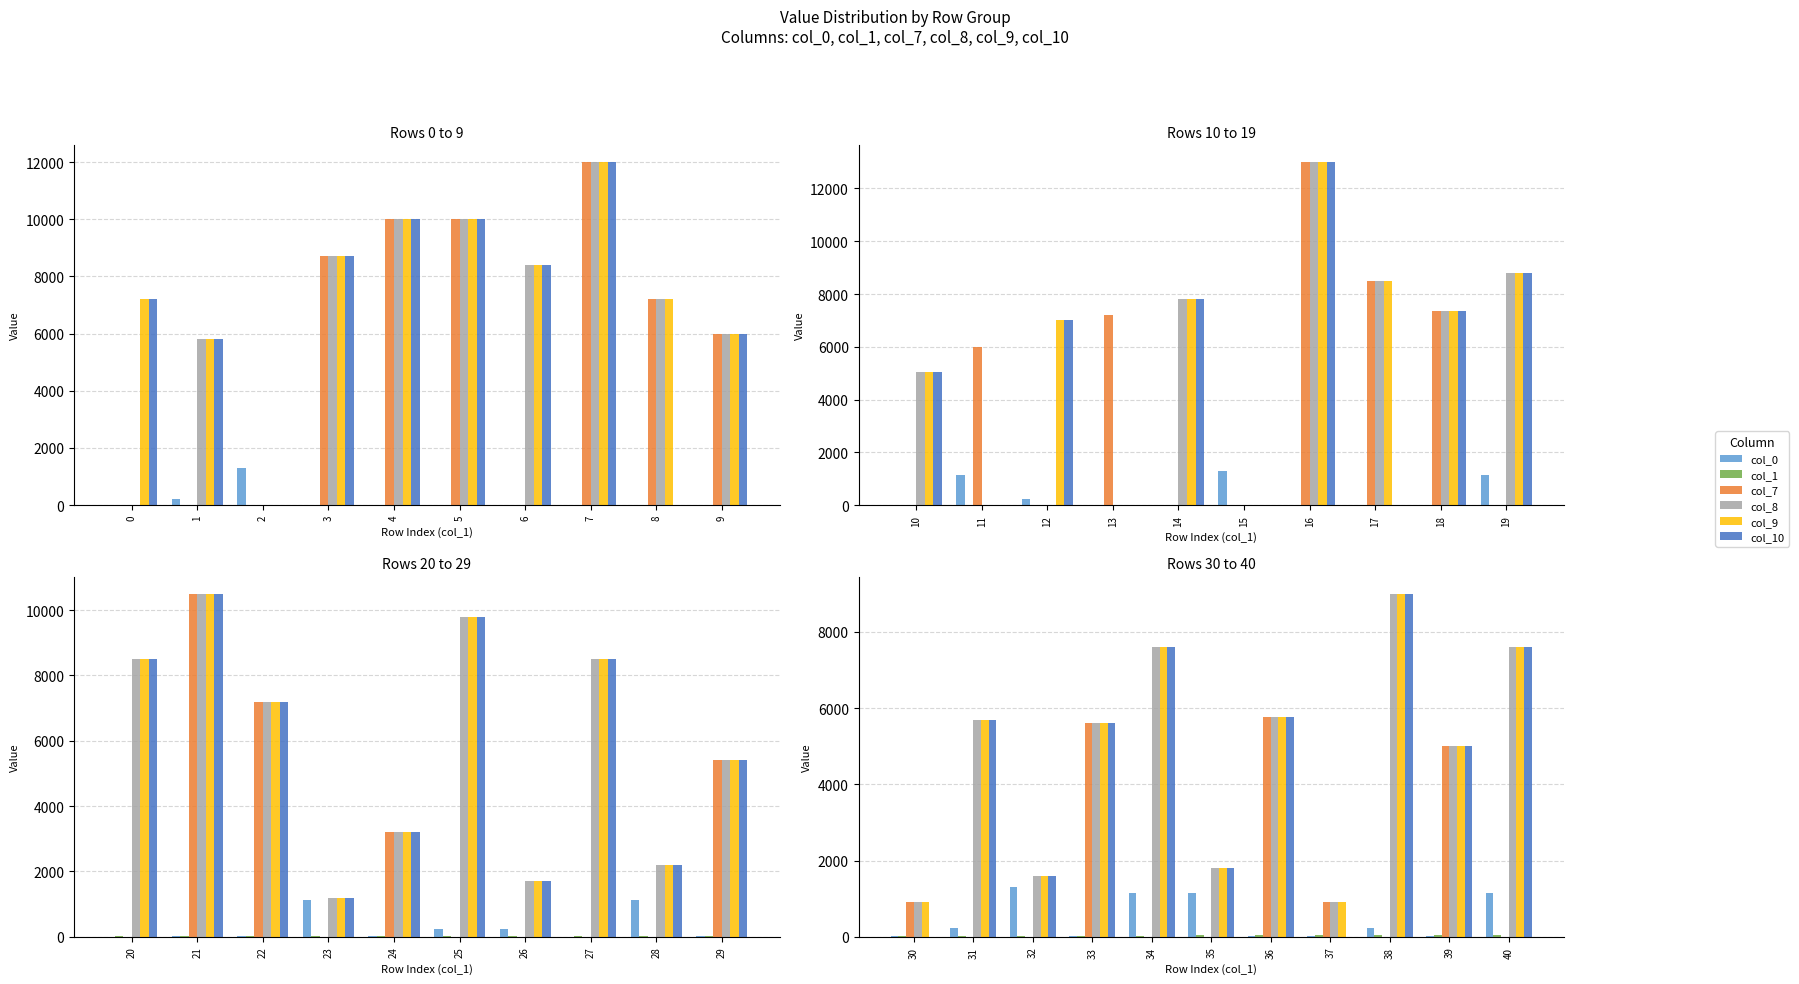

What is the value of the col_0 bar at the 6th from the left?

1138